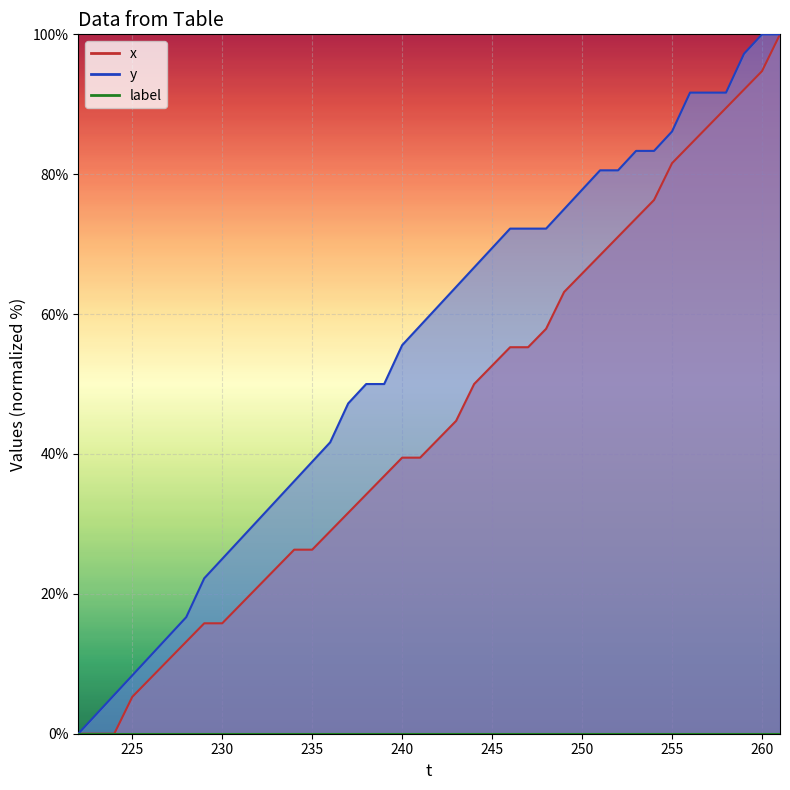

Rank the series by their average value, from highest to lowest.

y, x